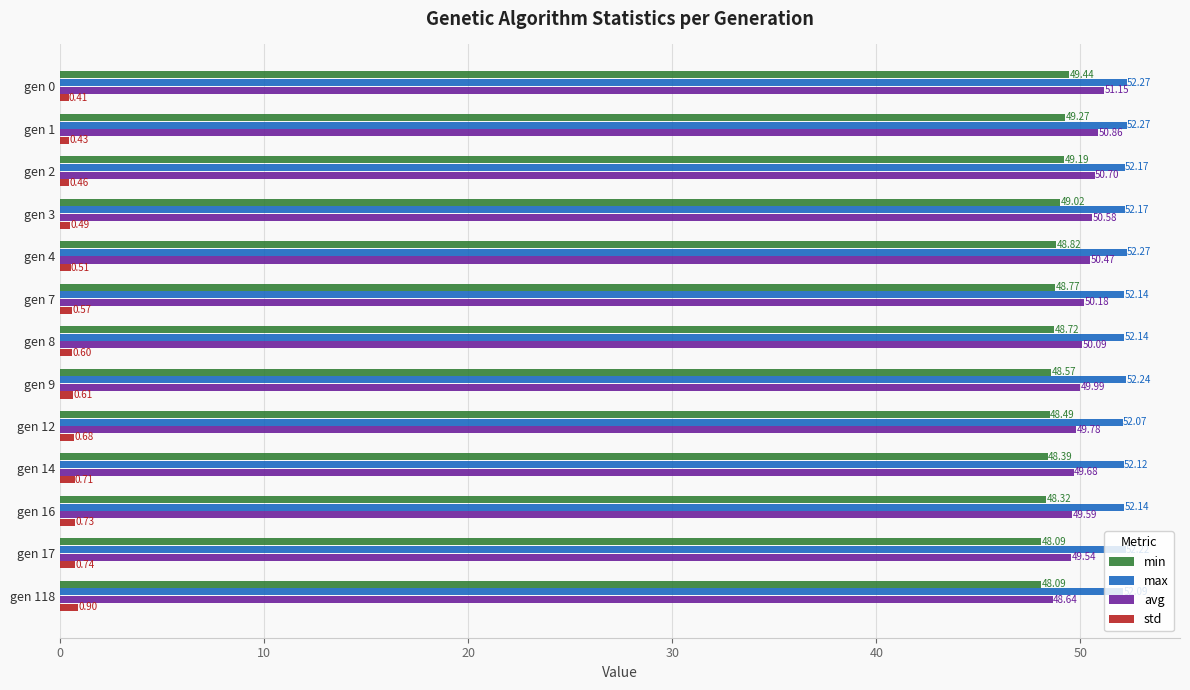

Rank the series by their maximum value, from highest to lowest.

max, avg, min, std